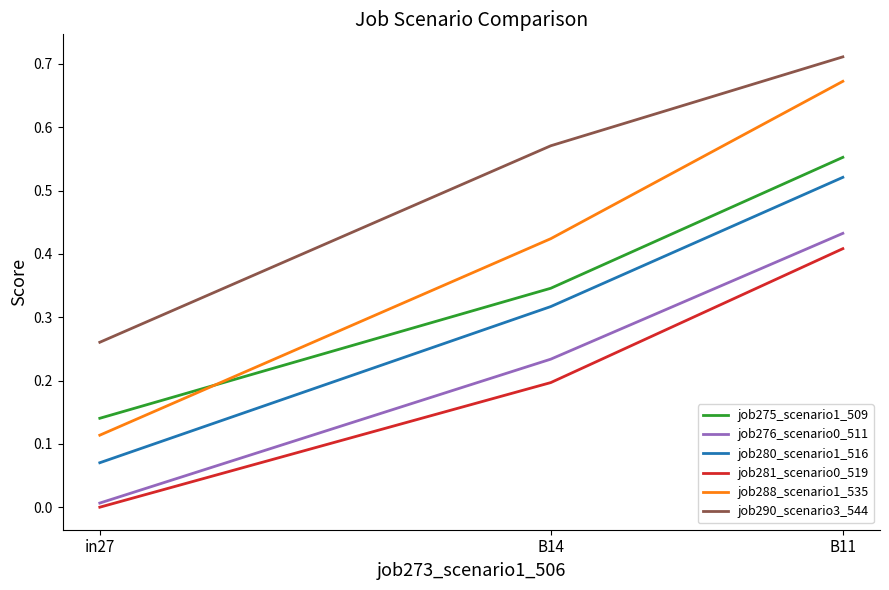

At which category is the sum across all series the highest?

B11